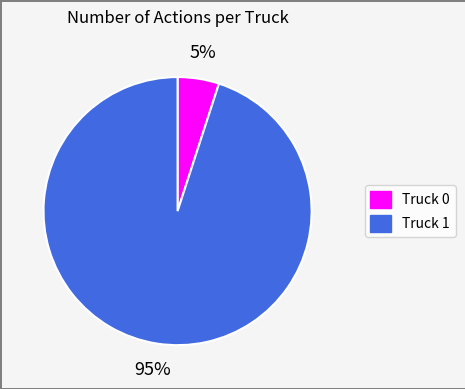

What percentage is the Truck 1 slice, to the nearest percent?

95%